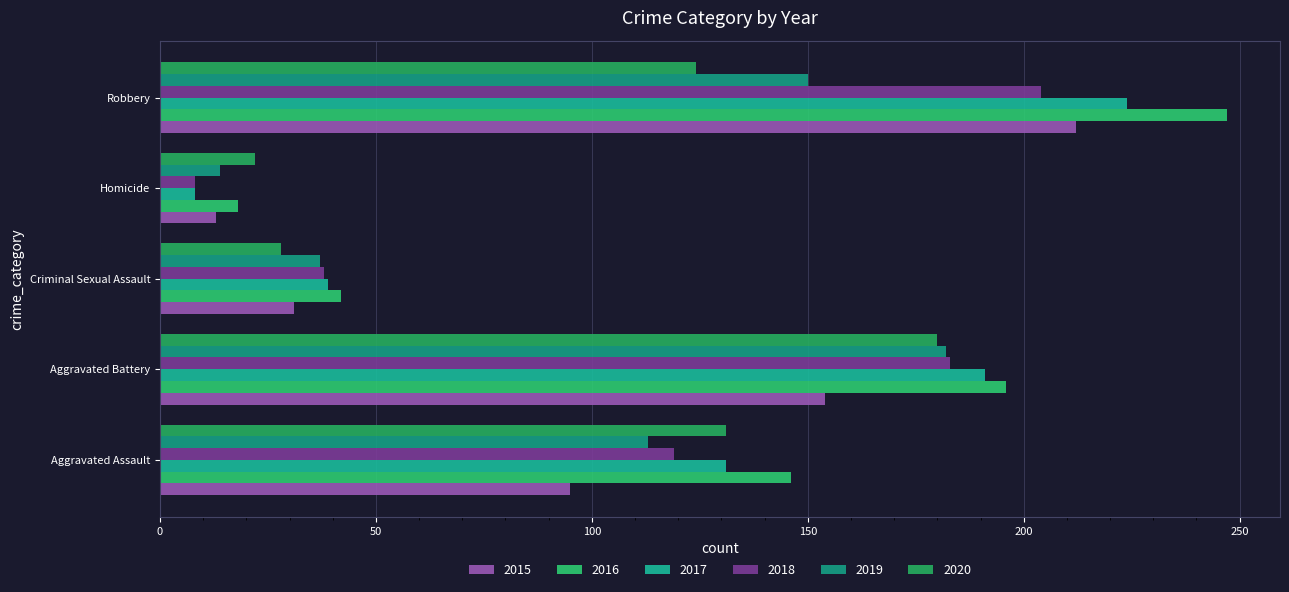

Which series changed the most between Criminal Sexual Assault and Robbery?

2016